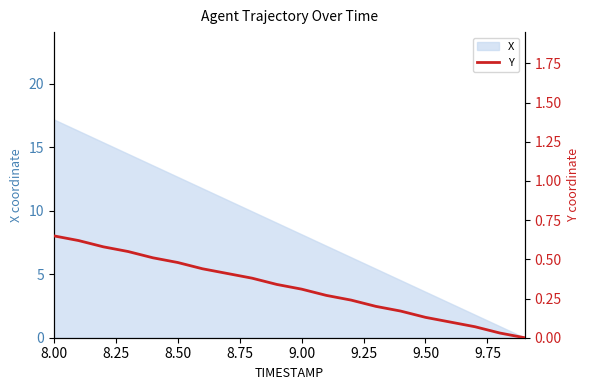

The value of X at 8.00 is 25.1. True or false?

False